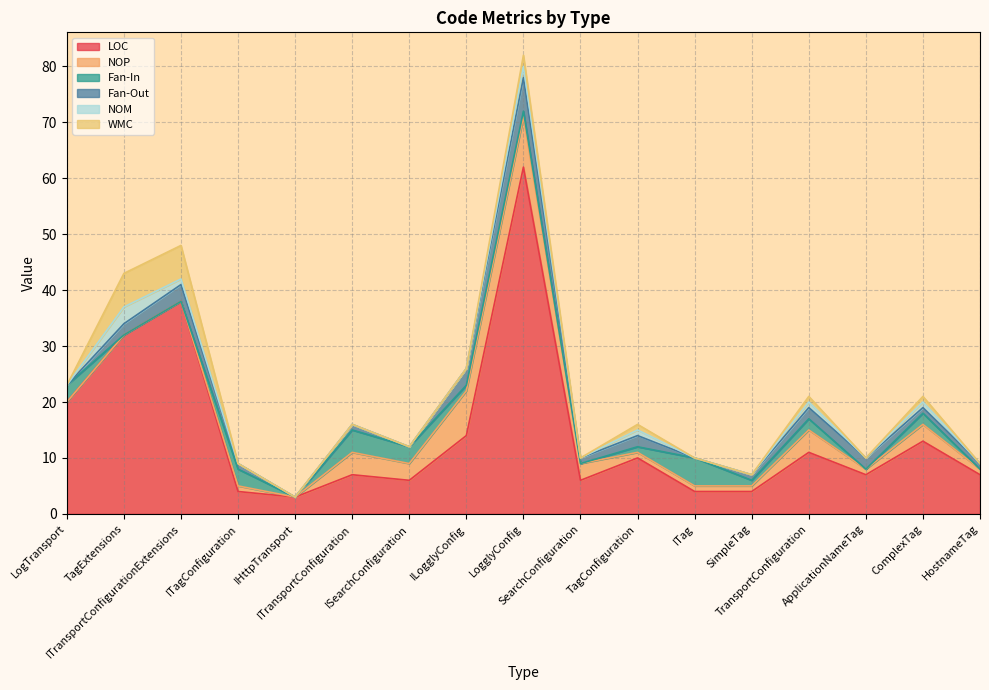

Reading left to right, what are all the values shown in this chart?

LOC: 20	32	38	4	3	7	6	14	62	6	10	4	4	11	7	13	7
NOP: 0	0	0	1	0	4	3	8	9	3	1	1	1	4	1	3	1
Fan-In: 3	0	0	3	0	4	3	1	1	0	1	5	1	2	0	2	0
Fan-Out: 0	2	3	1	0	1	0	3	6	1	2	0	1	2	2	1	1
NOM: 0	3	1	0	0	0	0	0	2	0	1	0	0	1	0	1	0
WMC: 0	6	6	0	0	0	0	0	2	0	1	0	0	1	0	1	0